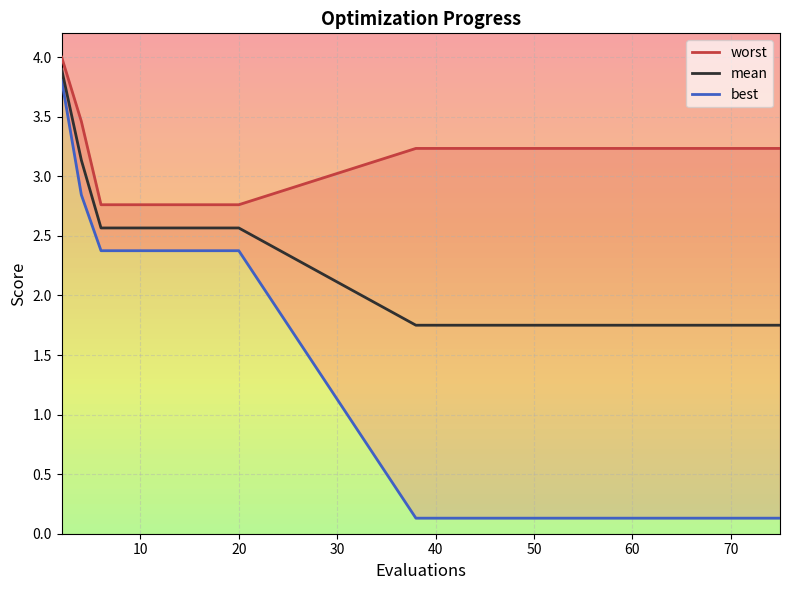

True or false: mean and best intersect in this chart.

False